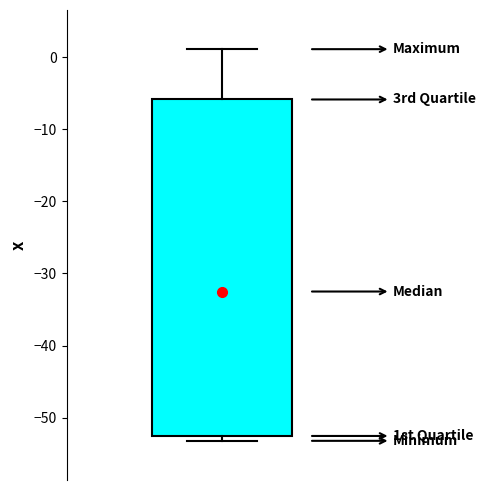

Transcribe this box plot: give where the median line is, the range the box spans, and where the two whiskers end, as read against the y-axis. The values are not printed on the chart, so give them approximately, as read against the axis.

median -32, box -53 to -6, whiskers -53 (just below the box's lower edge) to 1